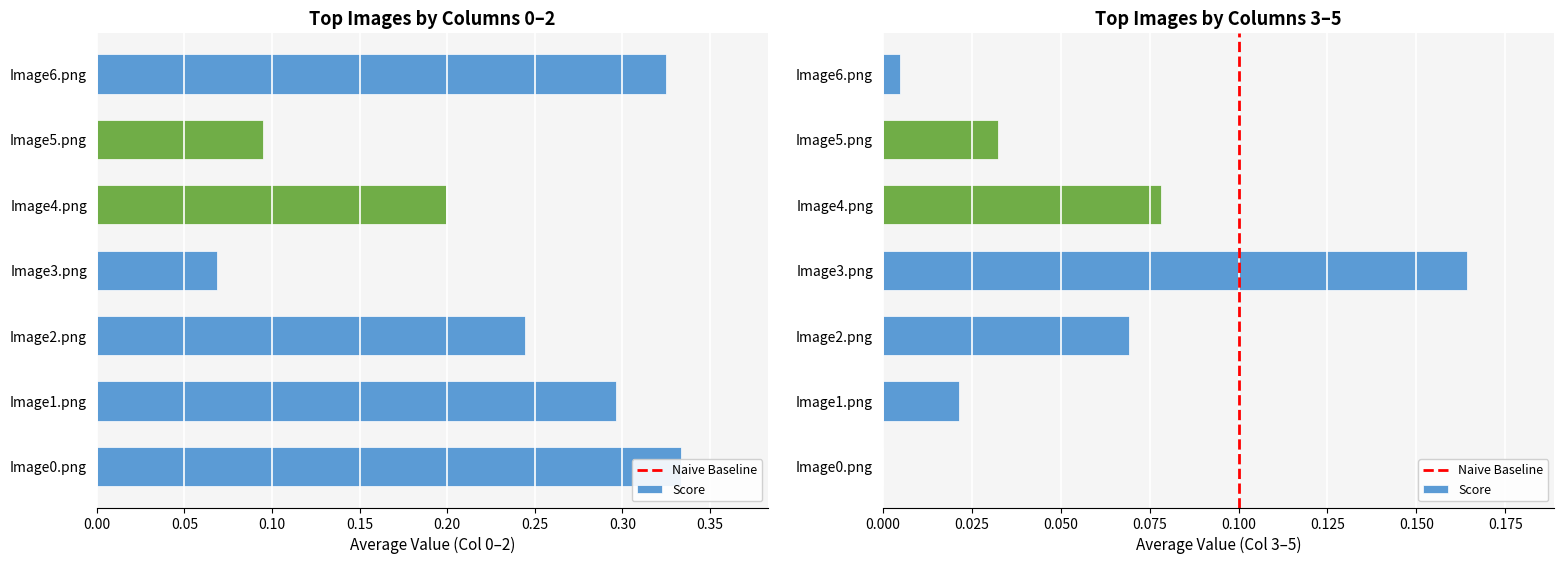

What is the label of the 2nd bar from the left?

Image1.png